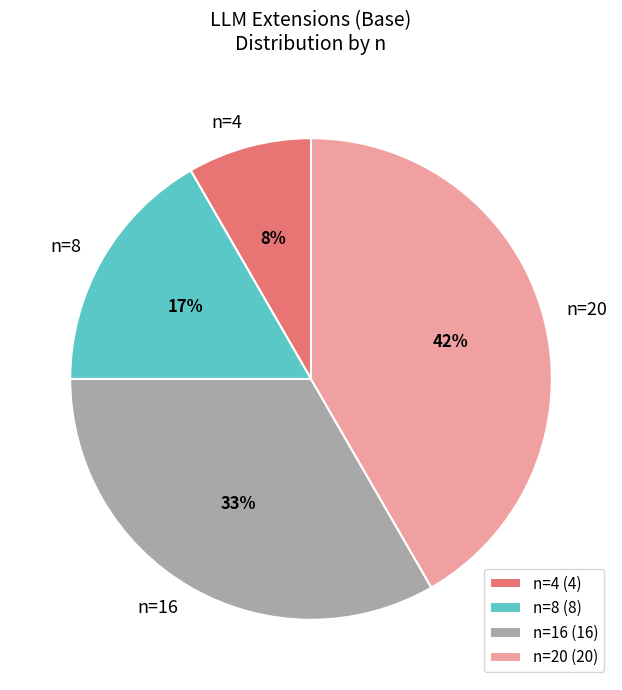

Which slice is the largest?

n=20